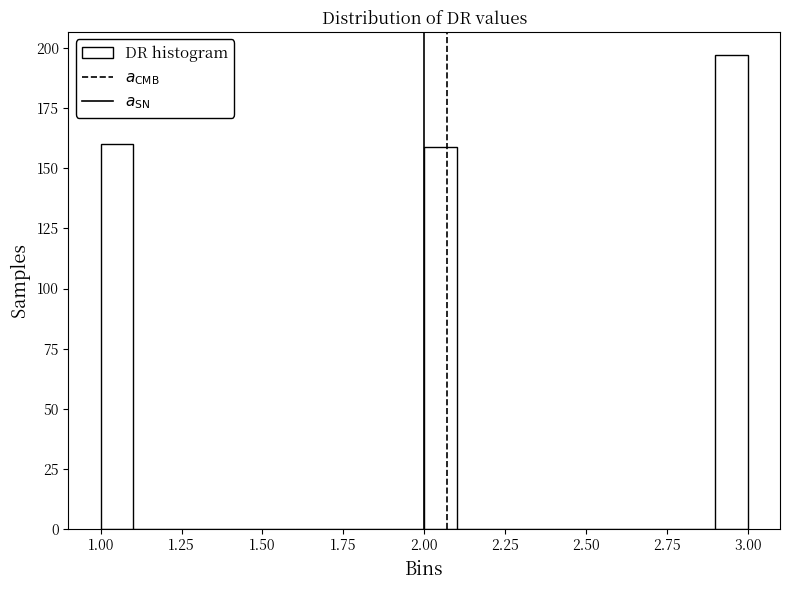

Read against the x-axis, roughly where is the centre of the tallest bar?

2.95